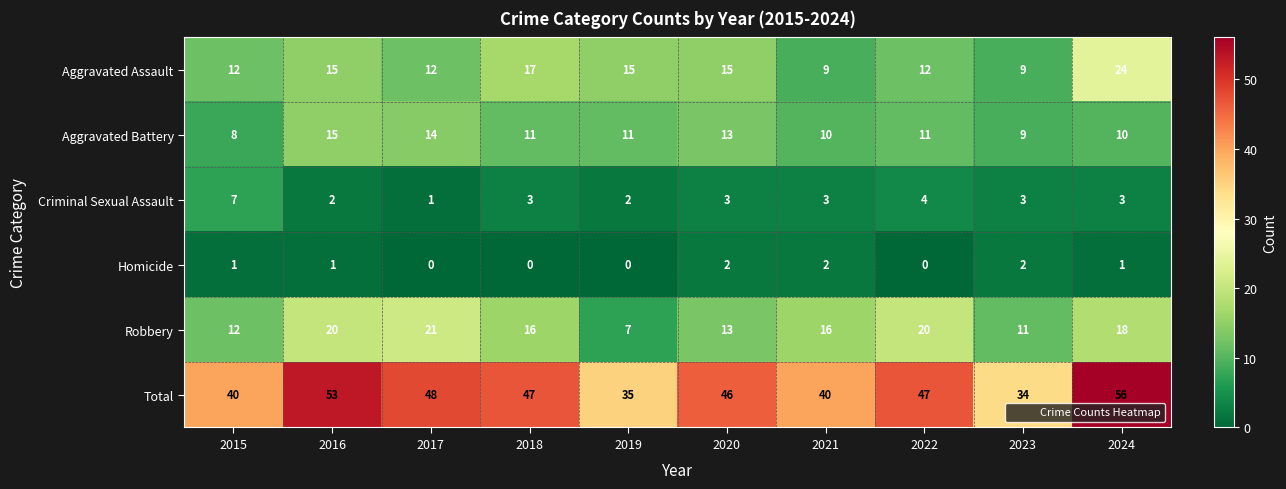

Is it true that Robbery equals 34 at 2017?

False